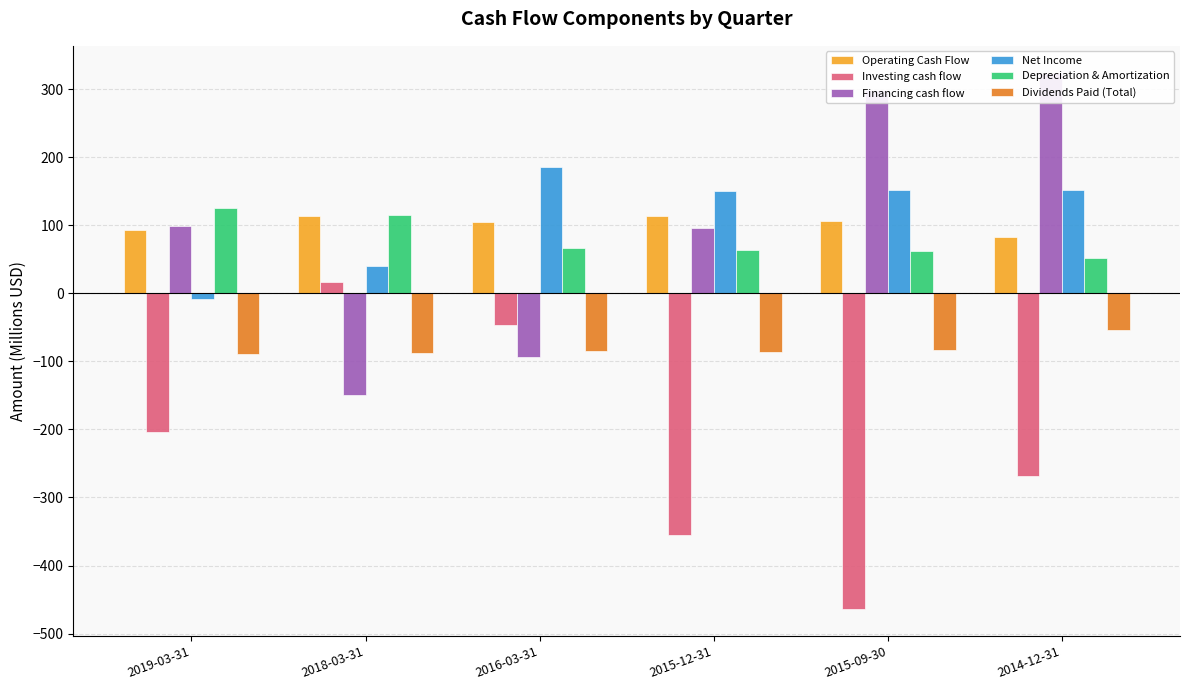

What is the label of the 5th bar from the right?

2018-03-31